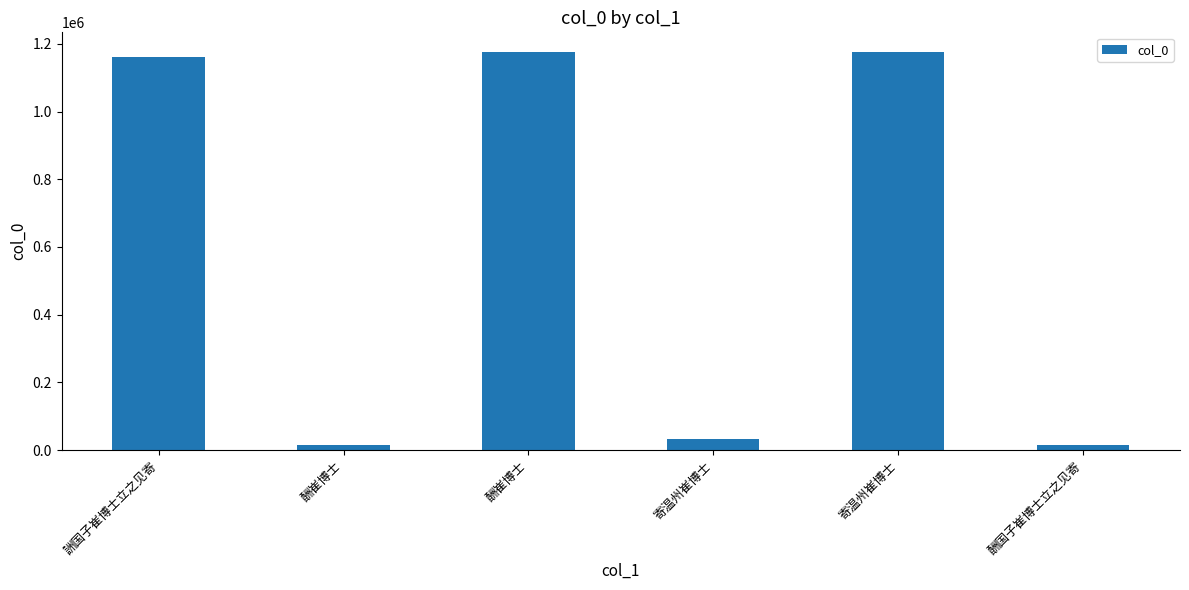

List the labels in order of value, largest first.

酬崔博士, 寄温州崔博士, 詶国子崔博士立之见寄, 寄温州崔博士, 酬国子崔博士立之见寄, 酬崔博士